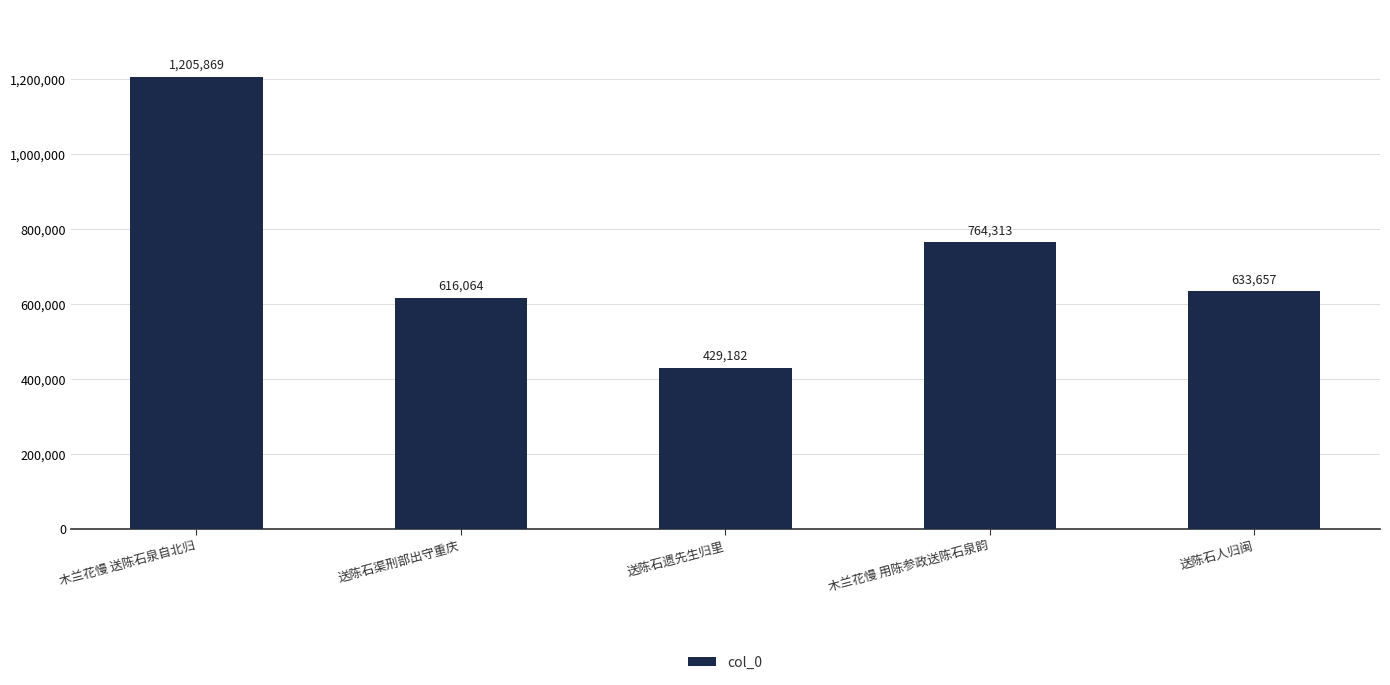

List the labels in order of value, smallest first.

送陈石遗先生归里, 送陈石渠刑部出守重庆, 送陈石人归闽, 木兰花慢 用陈参政送陈石泉韵, 木兰花慢 送陈石泉自北归